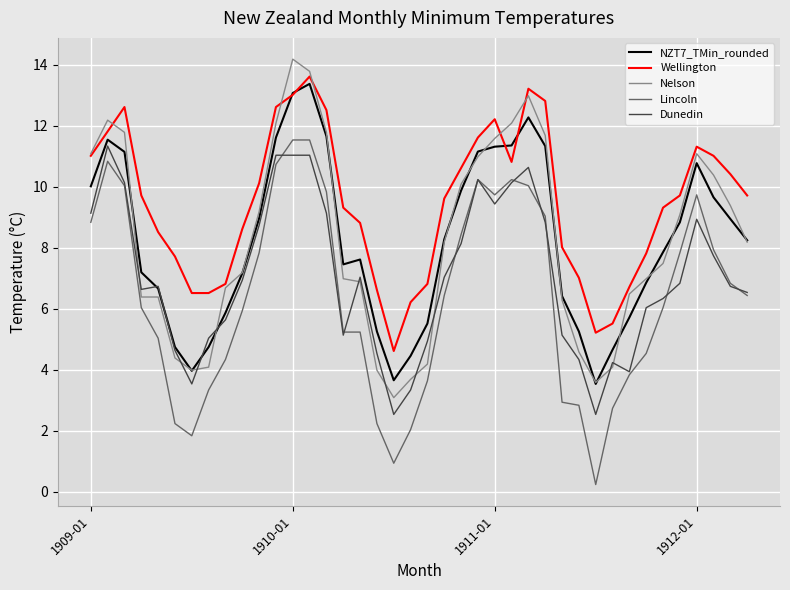

What is the maximum value shown in the chart?

14.2